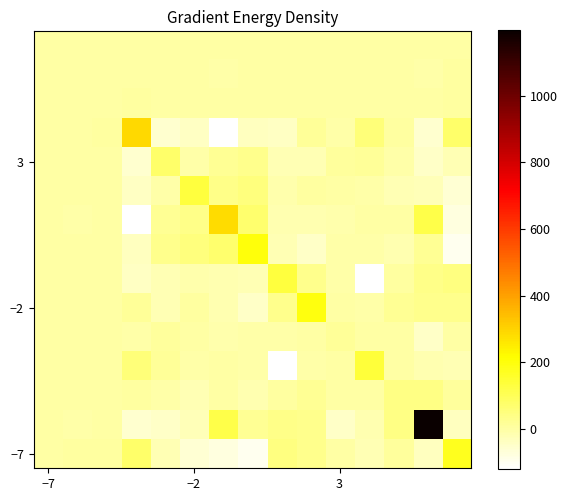

What is the minimum value shown in the chart?

-121.4